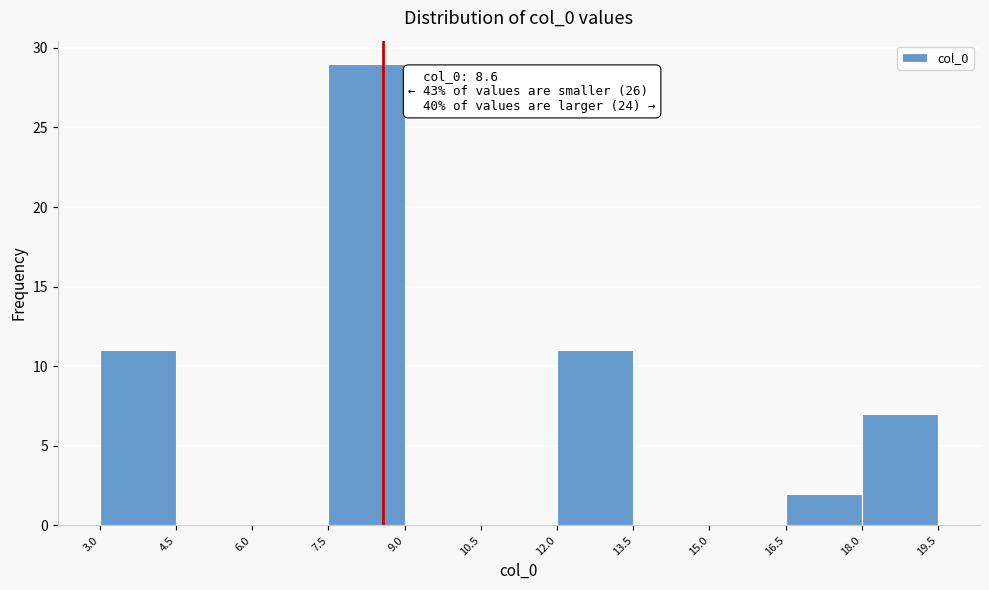

Over which range of the x-axis is the bar tallest?

7.5 to 9.0